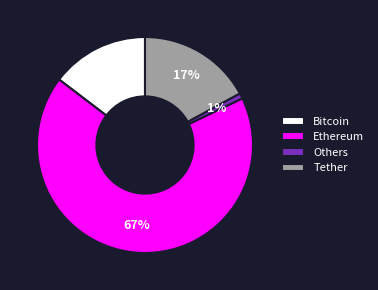

To the nearest percent, what is the average slice percentage?

25%